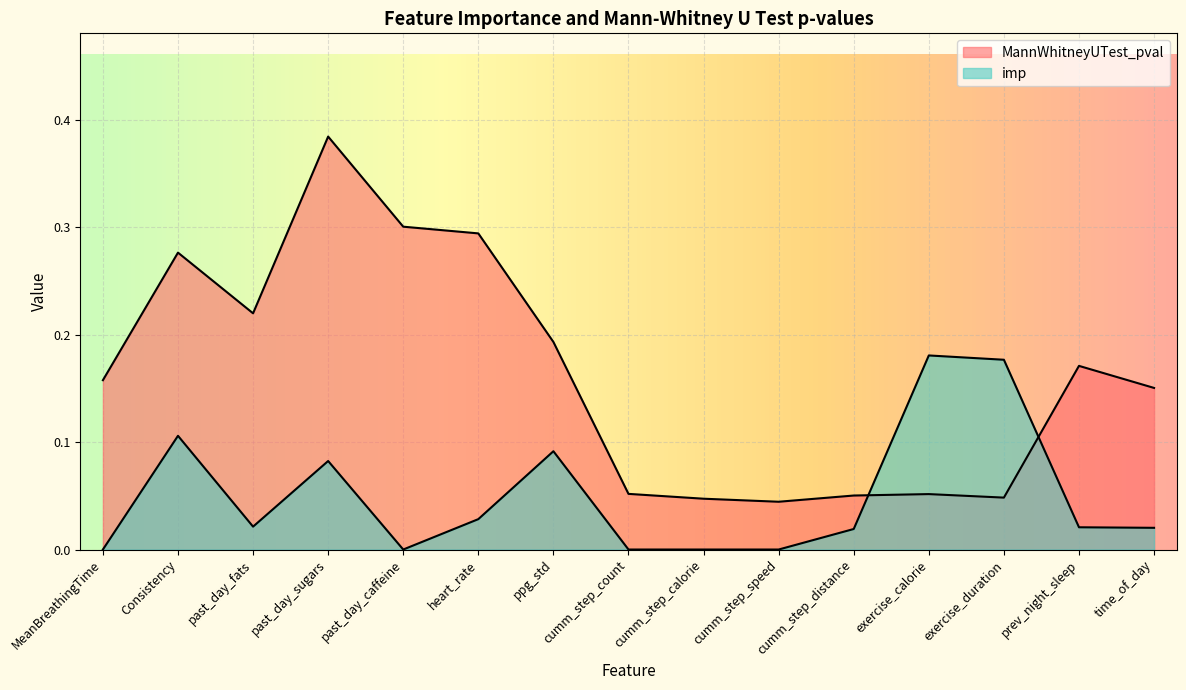

Reading left to right, list all the values displayed in this chart.

MannWhitneyUTest_pval: 0.2	0.3	0.2	0.4	0.3	0.3	0.2	0.1	0.0	0.0	0.1	0.1	0.0	0.2	0.2
imp: 0.0	0.1	0.0	0.1	0.0	0.0	0.1	0.0	0.0	0.0	0.0	0.2	0.2	0.0	0.0